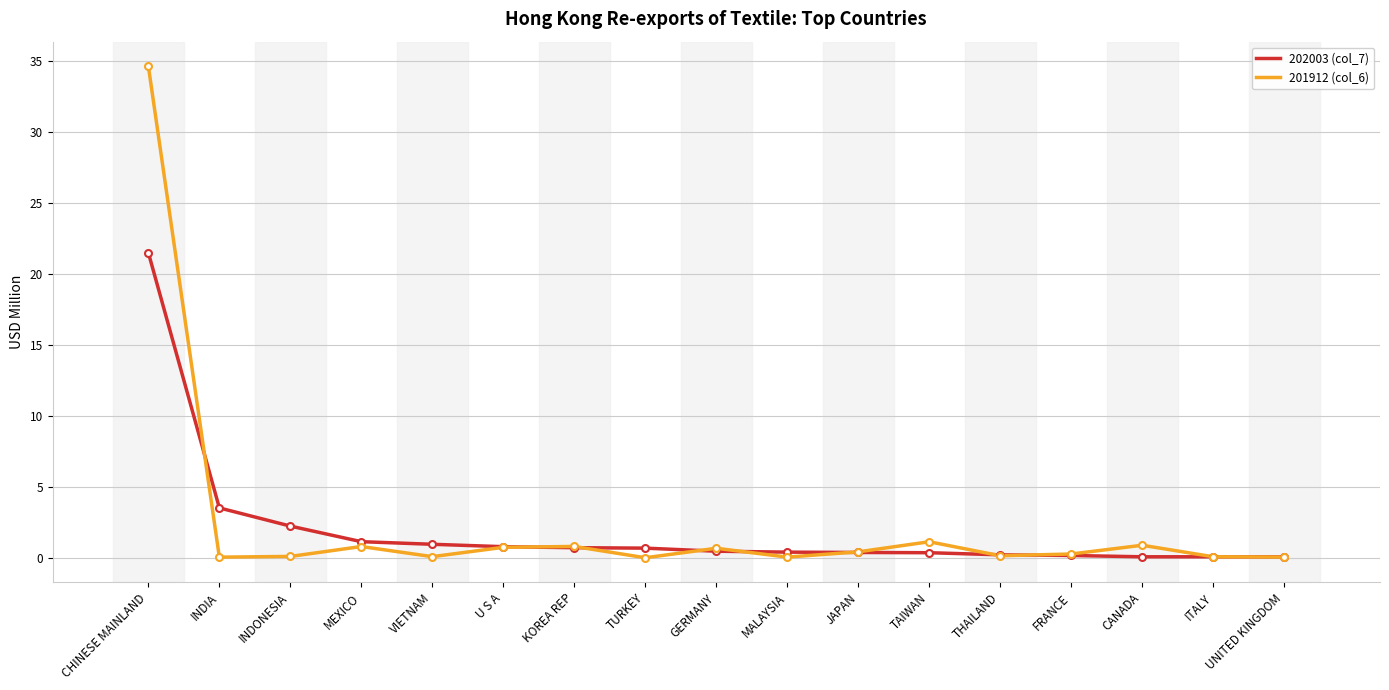

Where do 202003 (col_7) and 201912 (col_6) first cross each other?

CHINESE MAINLAND and INDIA